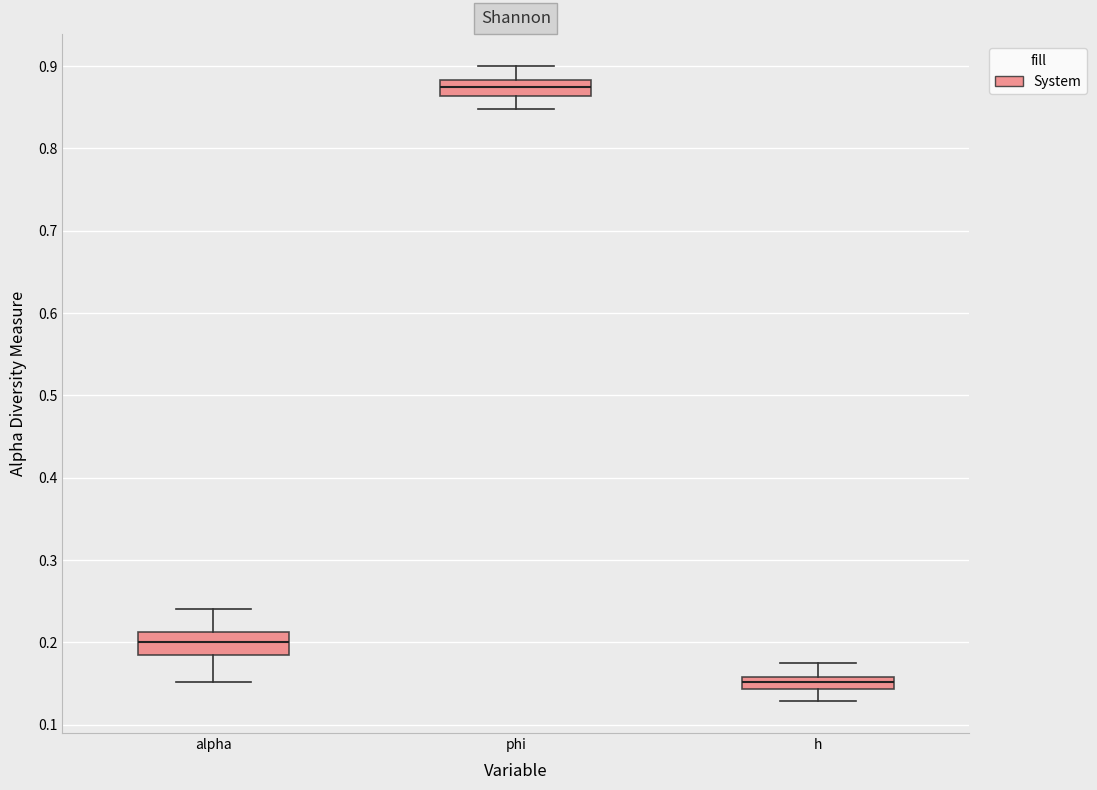

Which box's median line is the lowest?

h